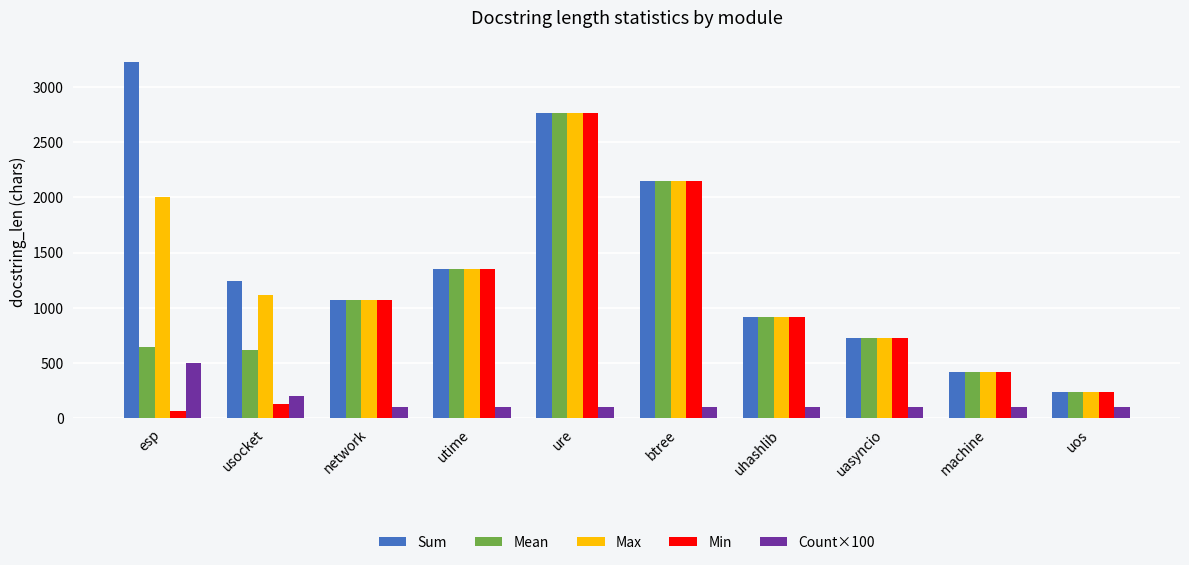

What is the spread (max minus min) of values at machine?

319